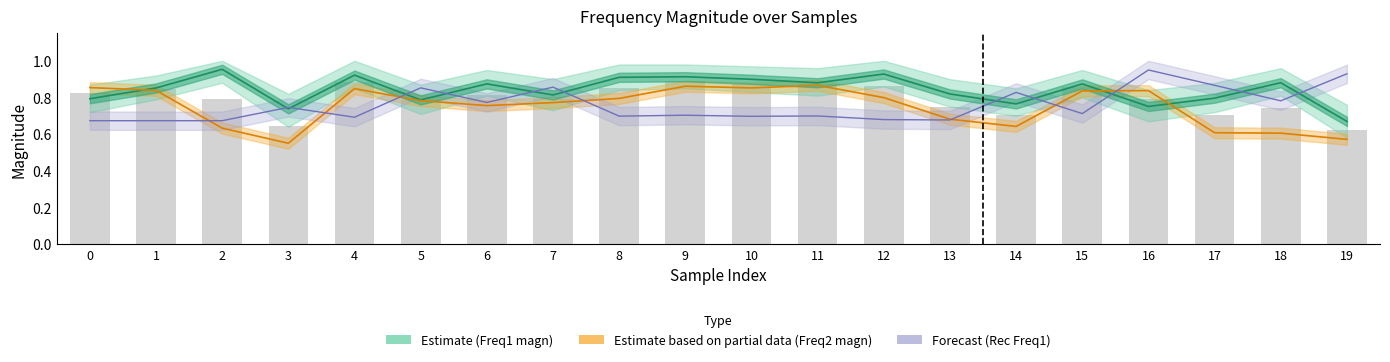

What is the total value across all series at 5?

2.4